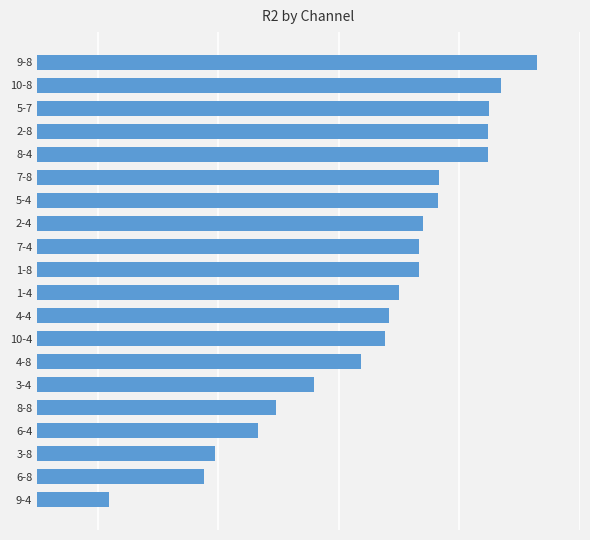

At which category does the chart reach its peak across all series?

9-8